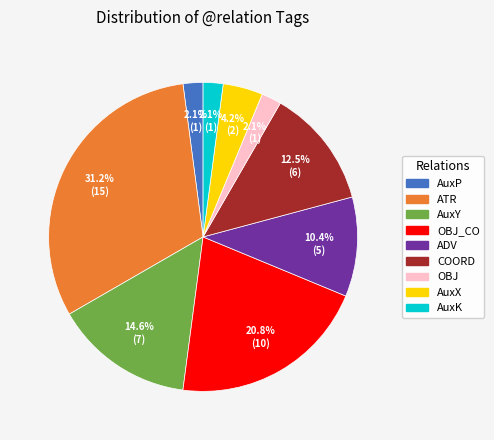

Count the number of slices in the pie.

9